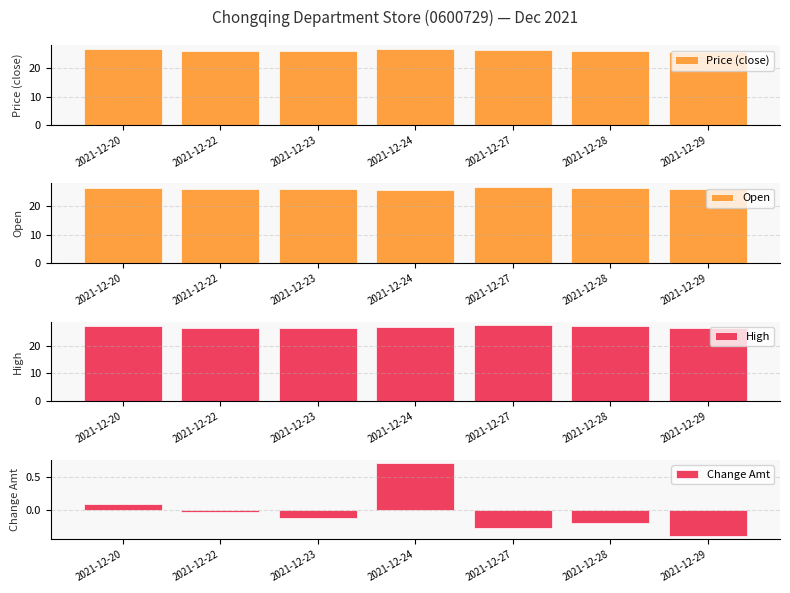

Rank the categories by Price (close) value from lowest to highest.

2021-12-29, 2021-12-23, 2021-12-22, 2021-12-28, 2021-12-27, 2021-12-24, 2021-12-20